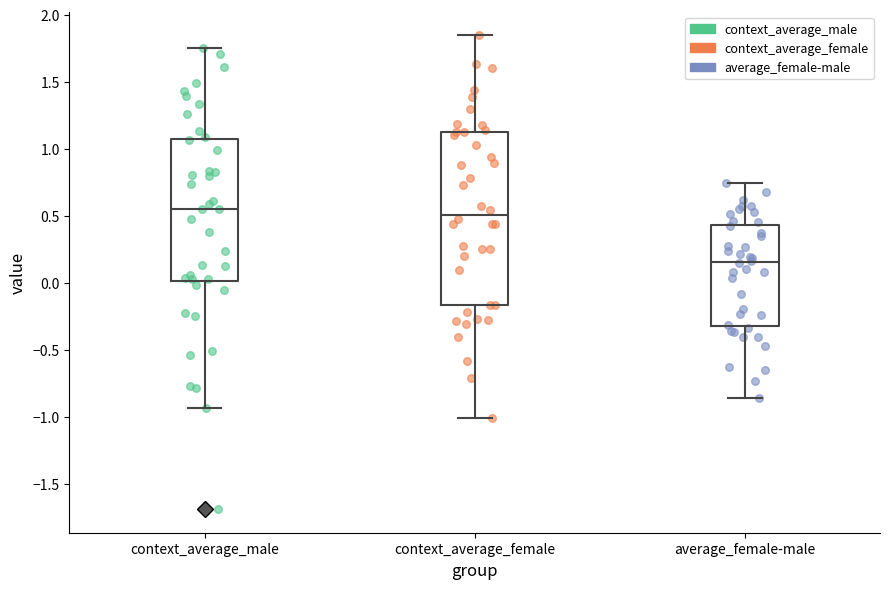

Reading left to right, transcribe this box plot: for each box, give where its median line is, the range the box spans, and where its two whiskers end, as read against the y-axis. The values are not printed on the chart, so give them approximately, as read against the axis.

context_average_male: median 0.55, box 0.00 to 1.05, whiskers -0.95 to 1.75
context_average_female: median 0.50, box -0.15 to 1.15, whiskers -1.00 to 1.85
average_female-male: median 0.15, box -0.30 to 0.45, whiskers -0.85 to 0.75